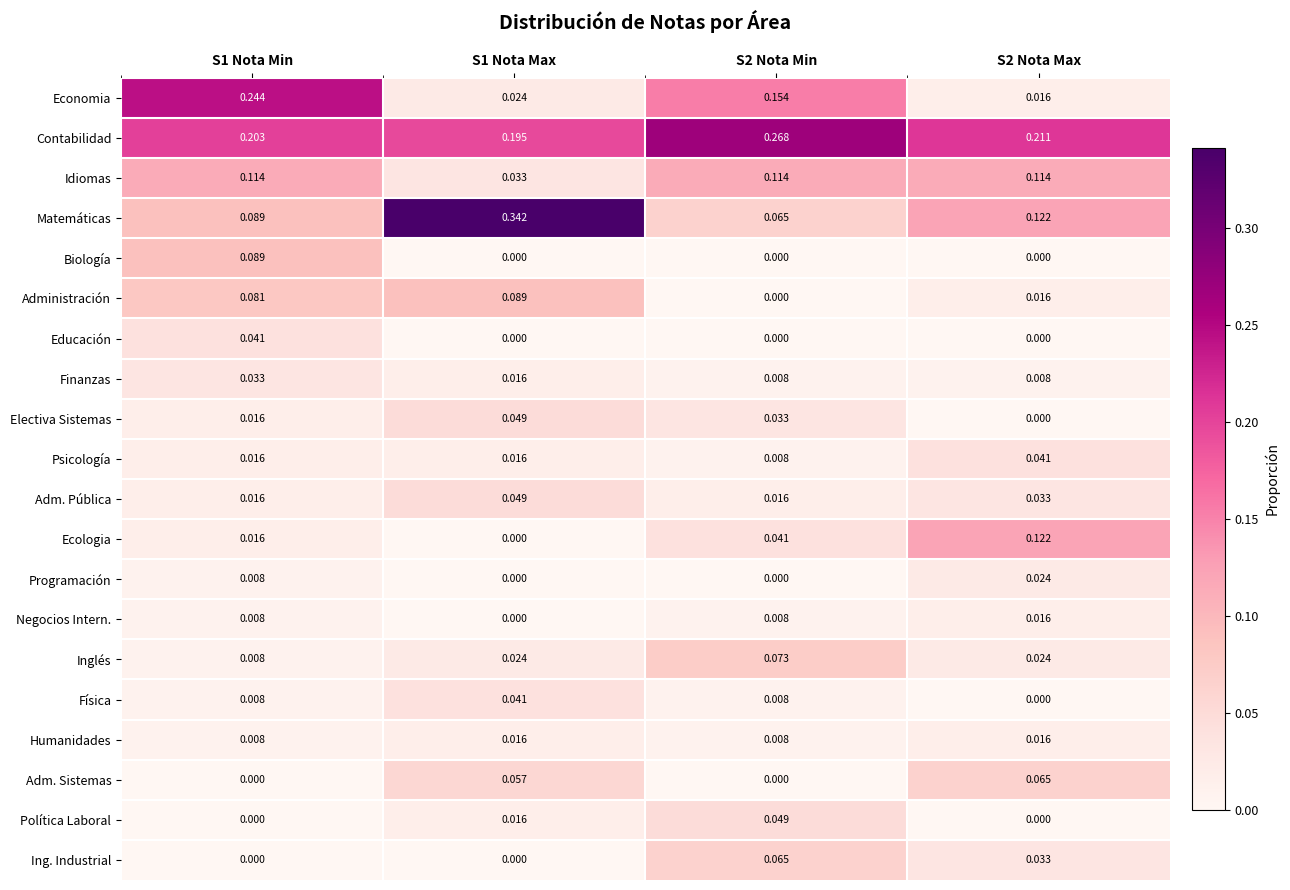

Which series has the largest range (max minus min)?

Matemáticas